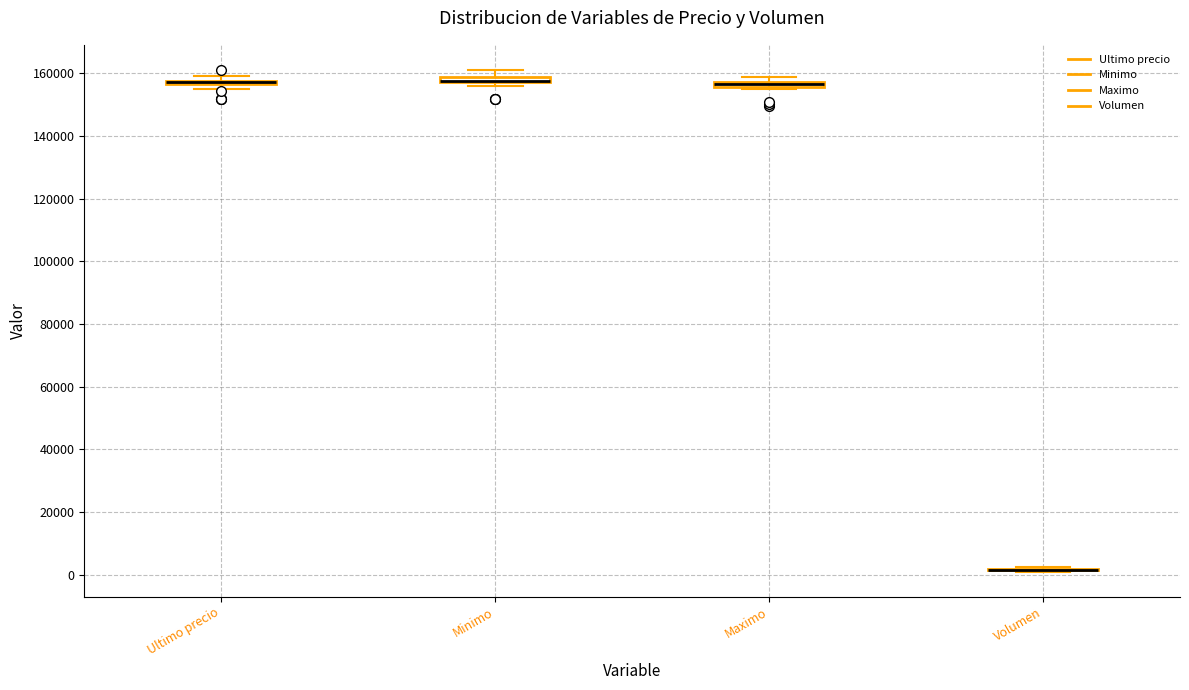

Where is the upper edge of the box for Ultimo precio on the y-axis? The values are not printed on the chart, so give them approximately, as read against the axis.

158000